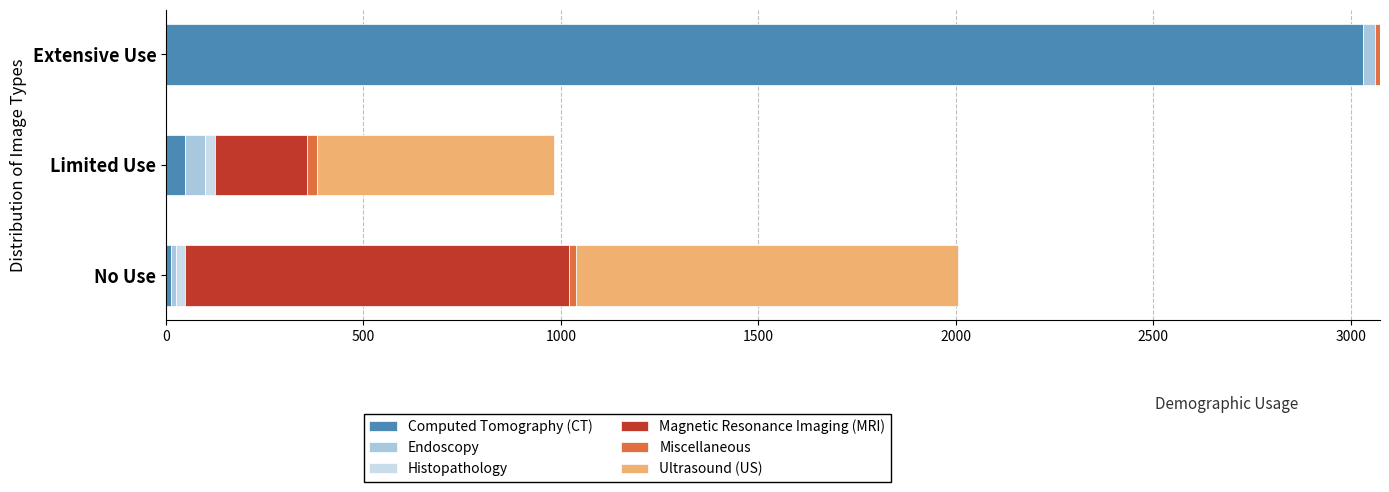

Which series has the largest range (max minus min)?

Computed Tomography (CT)